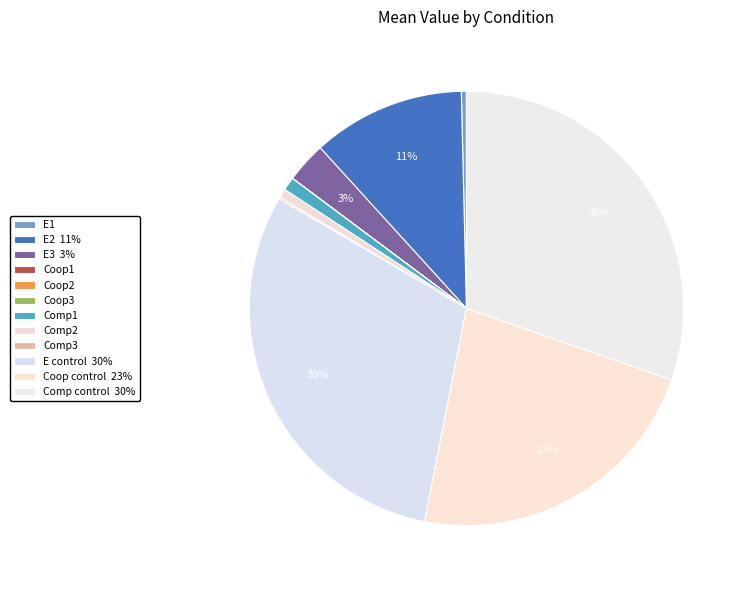

To the nearest percent, what is the average slice percentage?

8%